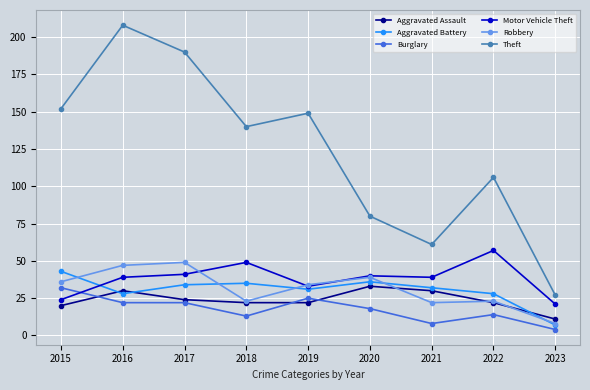

At how many categories does at least one series exceed 26?

9